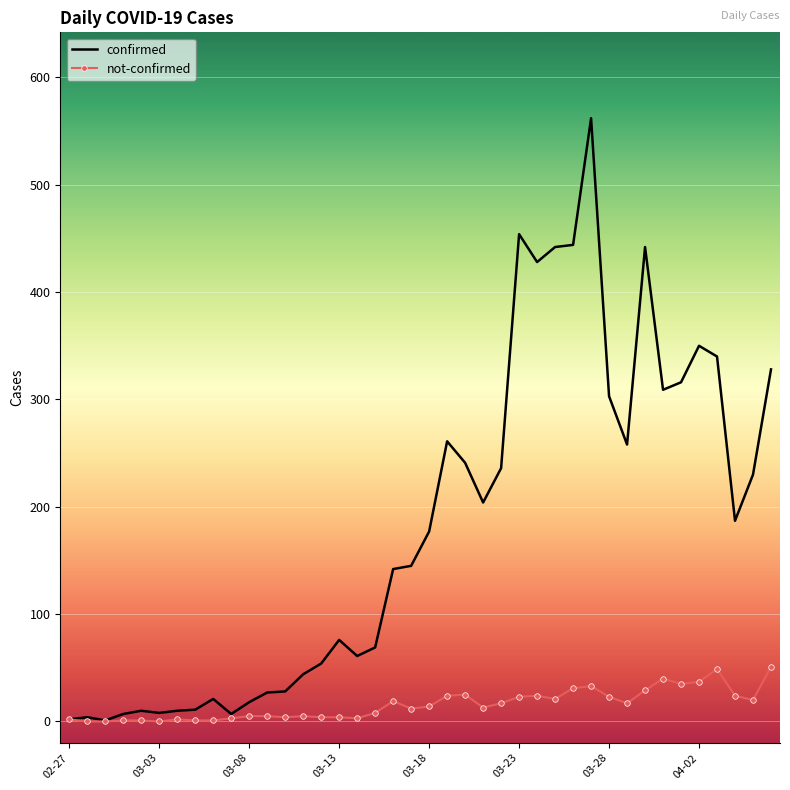

Count the number of data series in this chart.

2